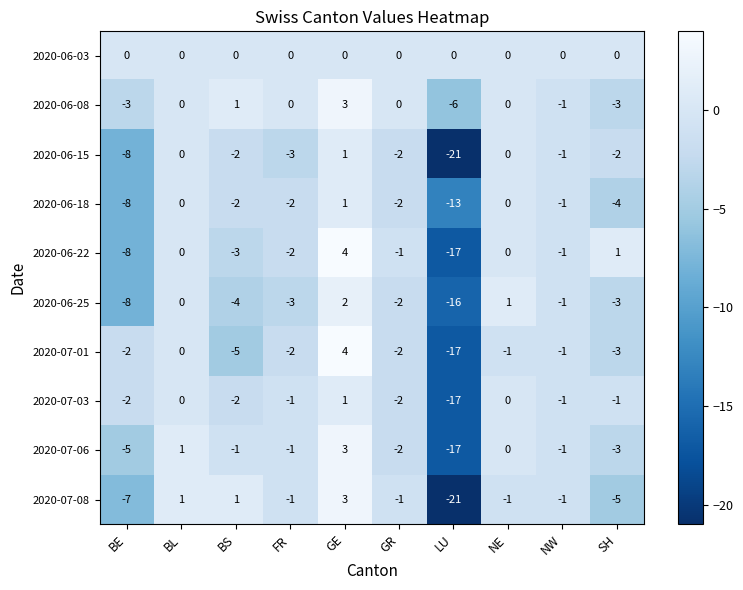

Which series has the largest total across all categories?

2020-06-03